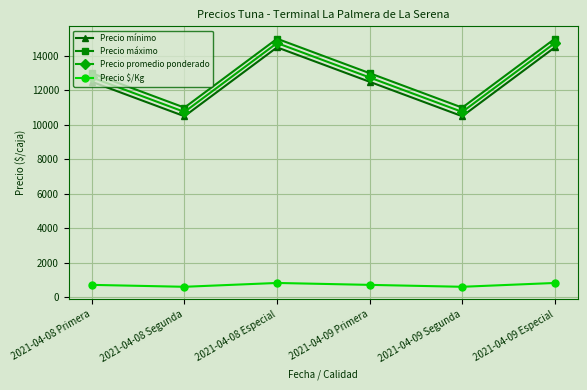

How many categories are shown in the chart?

6